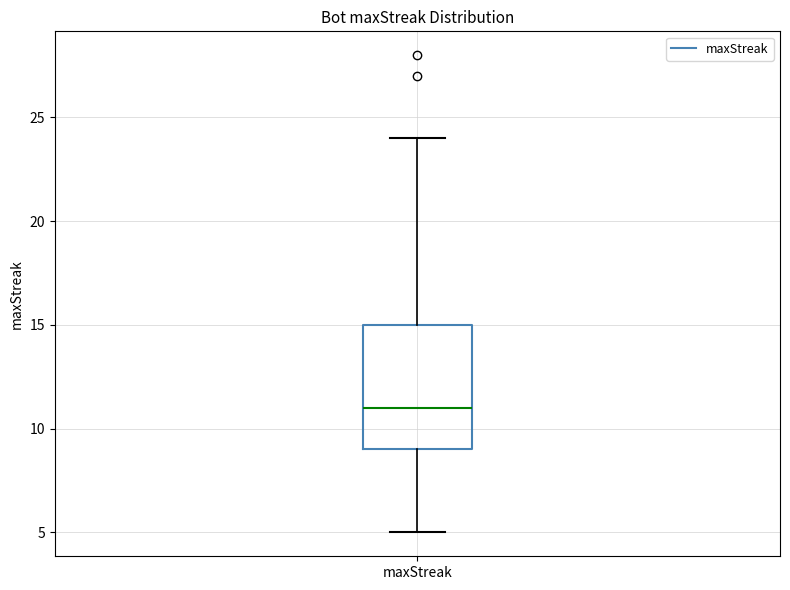

Where does the median line of the box for maxStreak sit on the y-axis? The values are not printed on the chart, so give them approximately, as read against the axis.

11